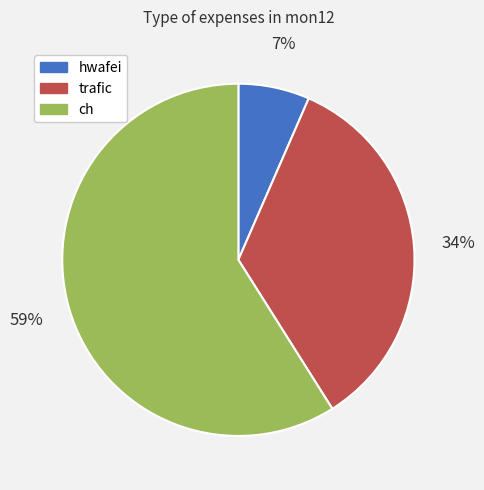

What is the largest slice in the pie chart?

ch